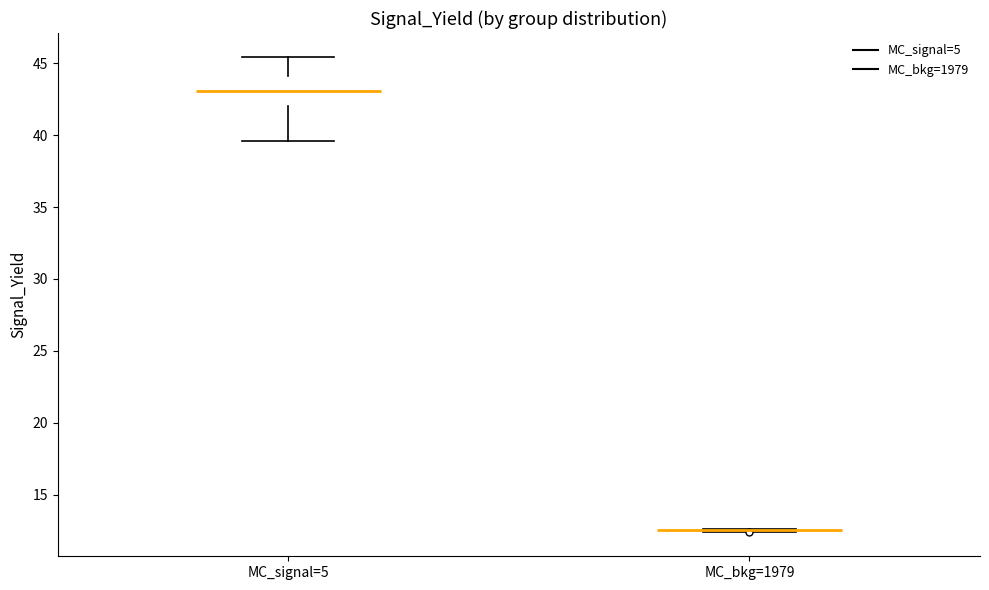

Reading left to right, read every box against the y-axis: the position of its median line, the range the box covers, and the ends of its whiskers. The values are not printed on the chart, so give them approximately, as read against the axis.

MC_signal=5: median 43.0, box 42.0 to 44.0, whiskers 39.5 to 45.5
MC_bkg=1979: box collapsed to a line at 12.5, whiskers 12.5 to 12.5